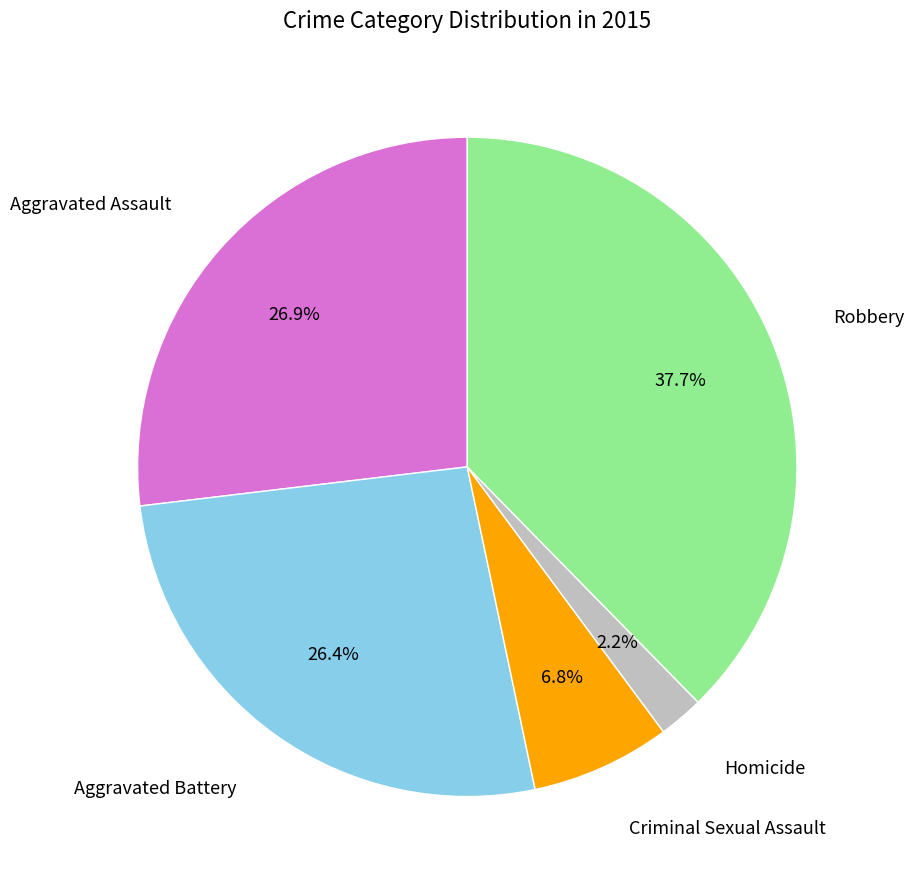

Does any single category account for the majority?

No